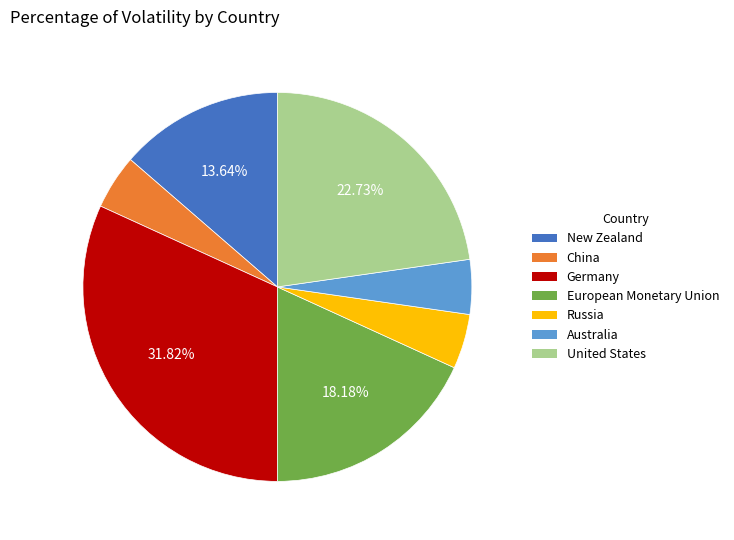

To the nearest percent, what is the combined percentage of Russia and New Zealand?

18%